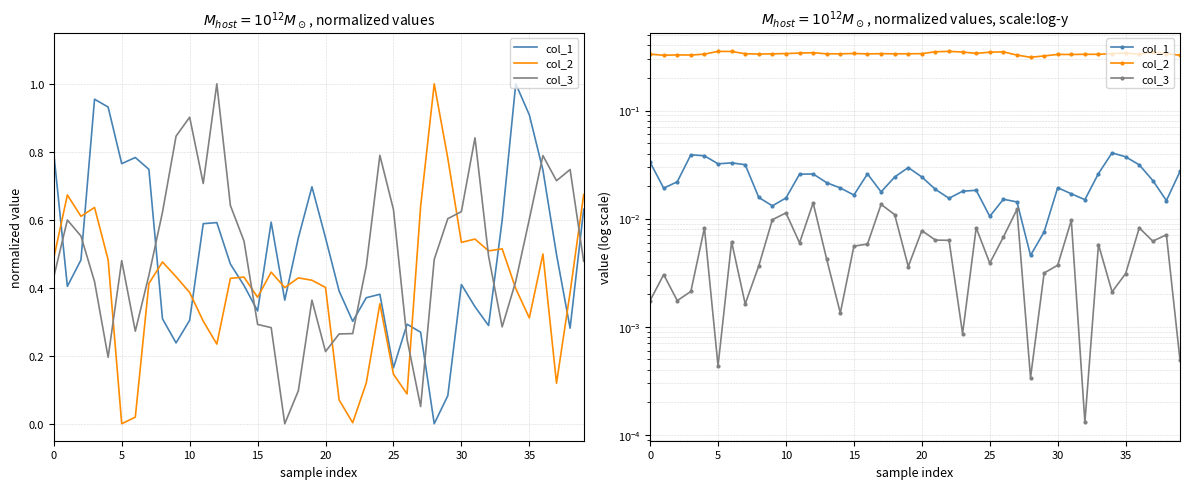

Which series has the largest total across all categories?

col_2